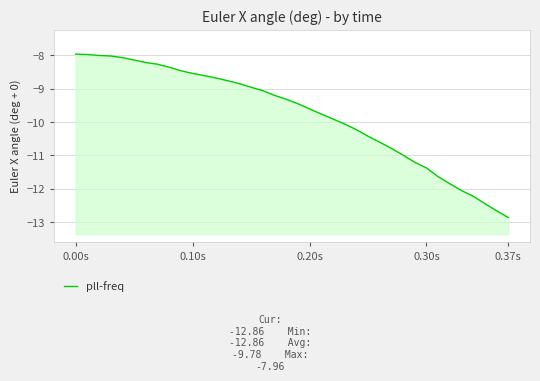

True or false: the data shows -5.3 at 0.37s.

False